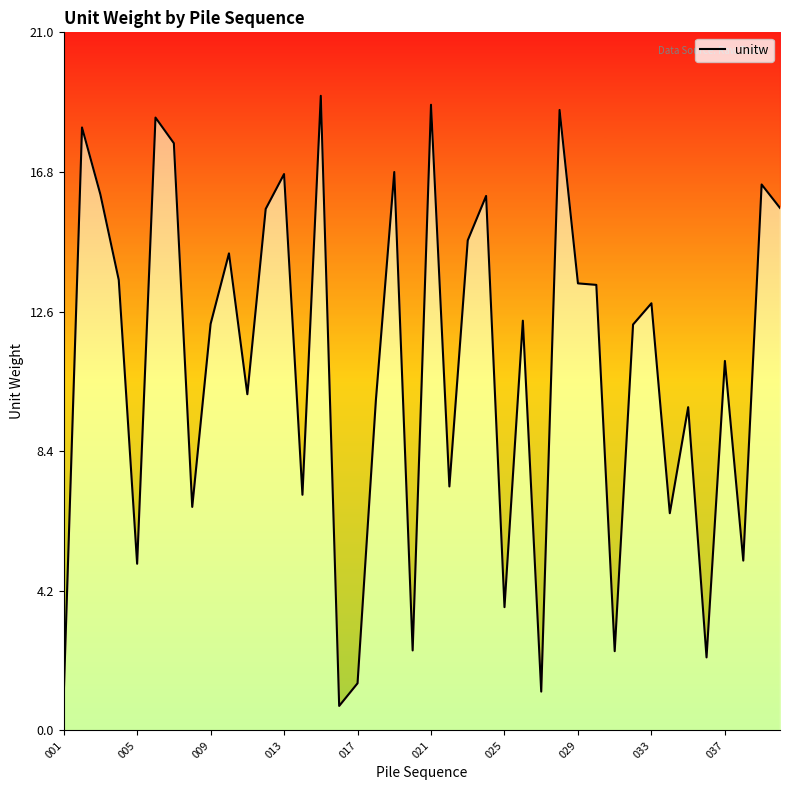

How many data points are above 12?

22